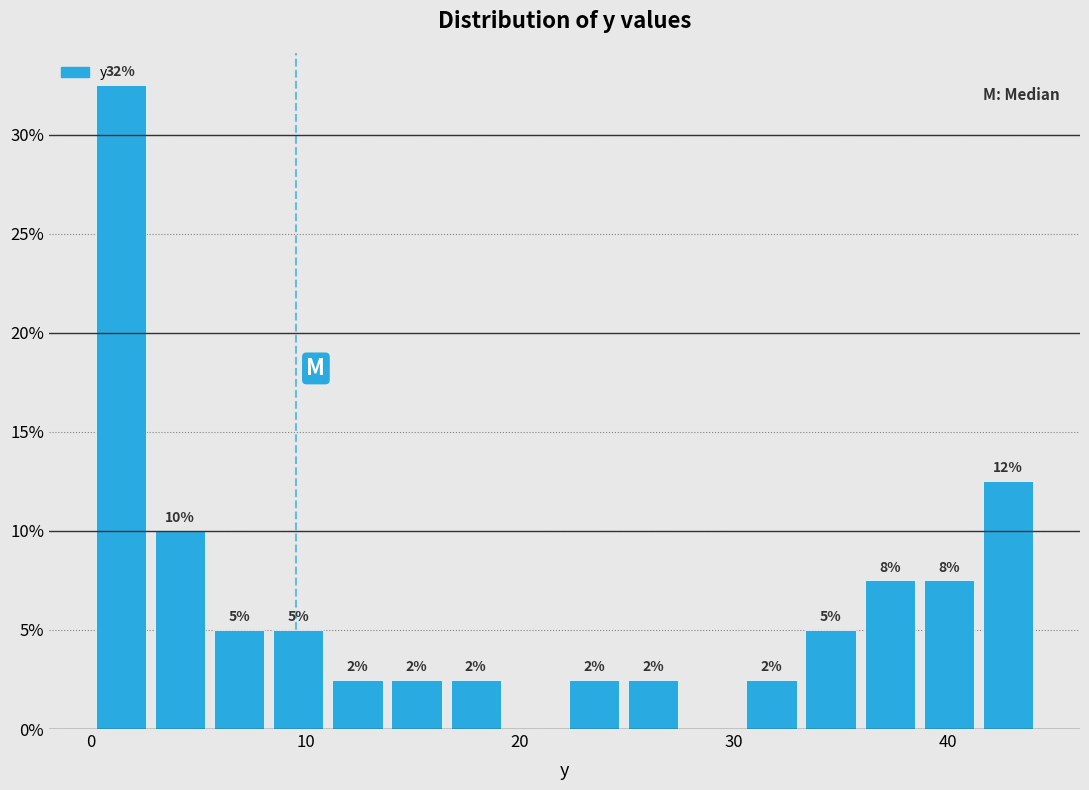

Read against the x-axis, roughly where is the centre of the tallest bar?

1